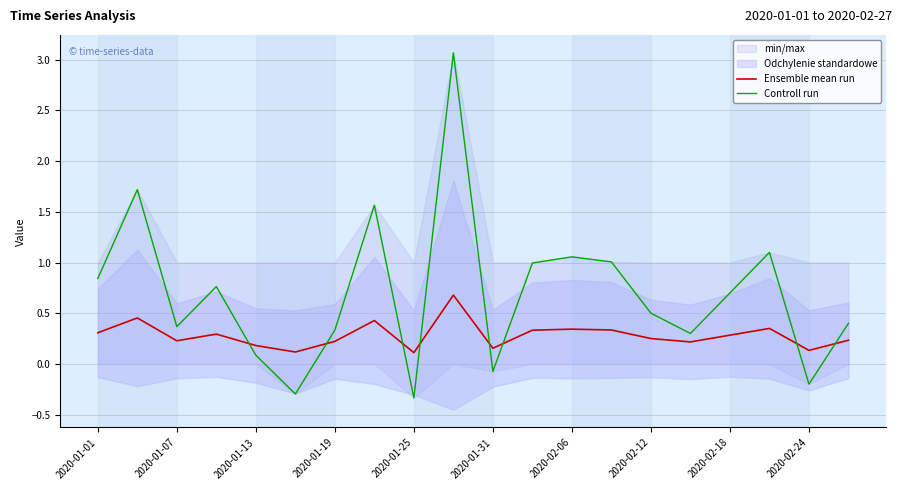

List the series in order of their overall mean, highest first.

Controll run, Ensemble mean run